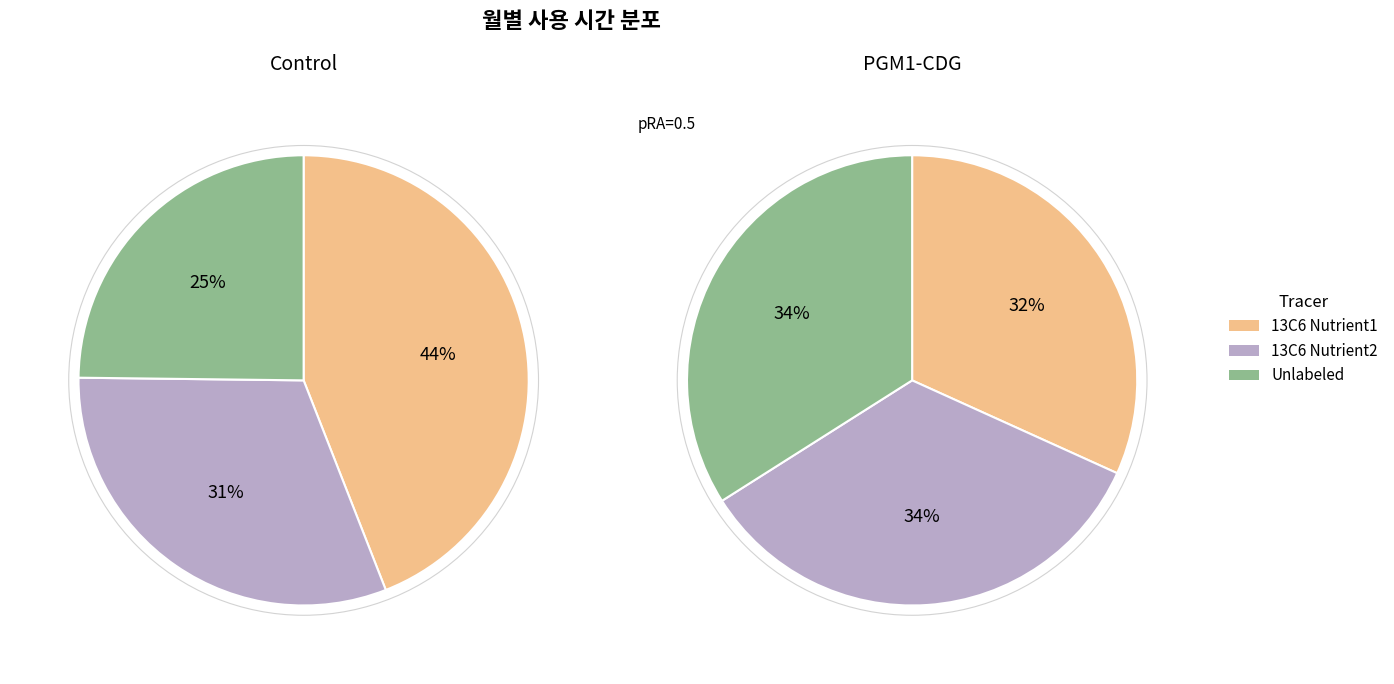

Is 5월 the majority of the pie?

No